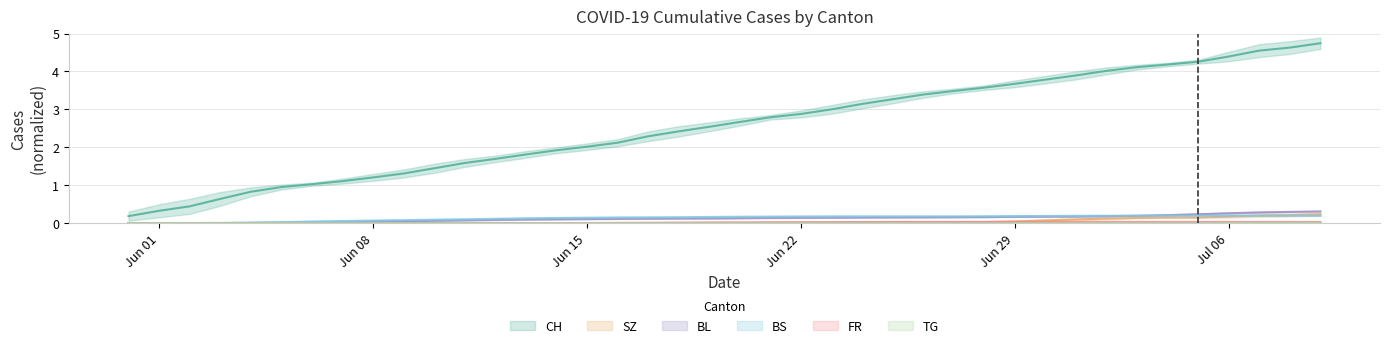

What is the maximum value for BL?

0.3